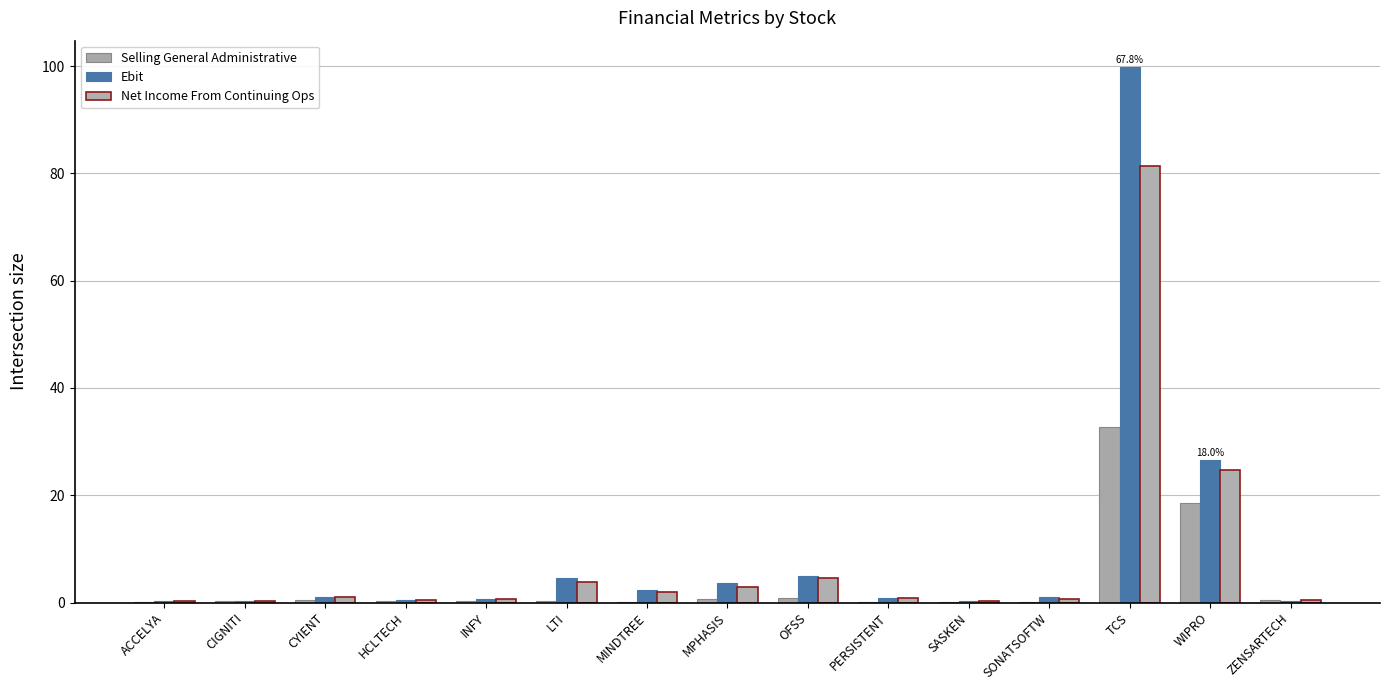

Reading right to left, extract all data points from this chart.

Selling General Administrative: ZENSARTECH=0.5	WIPRO=18.5	TCS=32.7	SONATSOFTW=0.1	SASKEN=0.0	PERSISTENT=0.0	OFSS=0.9	MPHASIS=0.7	MINDTREE=0.0	LTI=0.3	INFY=0.3	HCLTECH=0.3	CYIENT=0.4	CIGNITI=0.2	ACCELYA=0.1
Ebit: ZENSARTECH=0.3	WIPRO=26.5	TCS=99.7	SONATSOFTW=1.0	SASKEN=0.2	PERSISTENT=0.8	OFSS=5.0	MPHASIS=3.7	MINDTREE=2.4	LTI=4.6	INFY=0.7	HCLTECH=0.5	CYIENT=1.1	CIGNITI=0.3	ACCELYA=0.4
Net Income From Continuing Ops: ZENSARTECH=0.4	WIPRO=24.6	TCS=81.4	SONATSOFTW=0.8	SASKEN=0.2	PERSISTENT=0.9	OFSS=4.6	MPHASIS=2.9	MINDTREE=2.0	LTI=3.8	INFY=0.6	HCLTECH=0.4	CYIENT=1.1	CIGNITI=0.3	ACCELYA=0.3